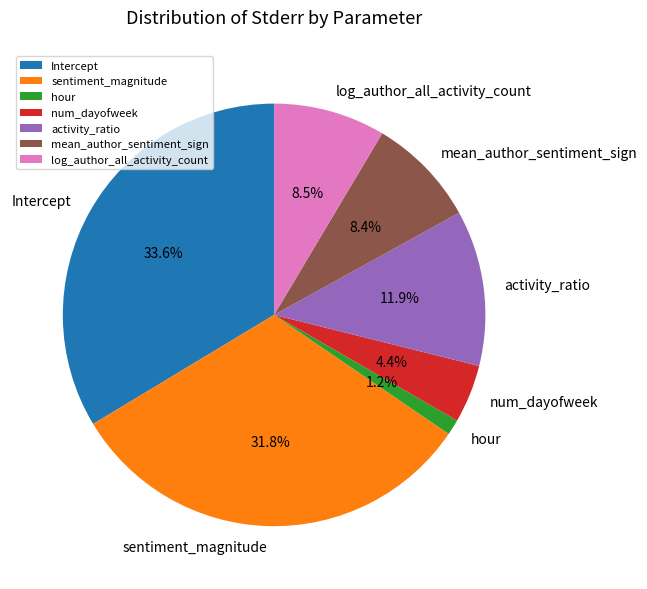

Which has a higher value, mean_author_sentiment_sign or sentiment_magnitude?

sentiment_magnitude